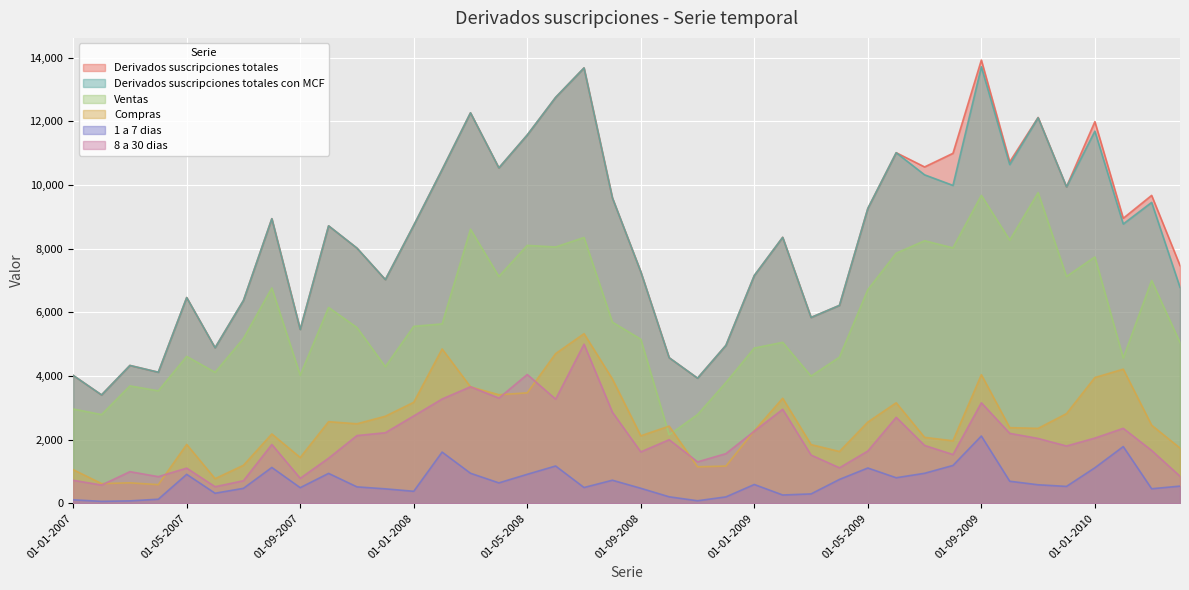

In Derivados suscripciones totales con MCF, how many points are lower than both neighbors (excluding endpoints)?

12